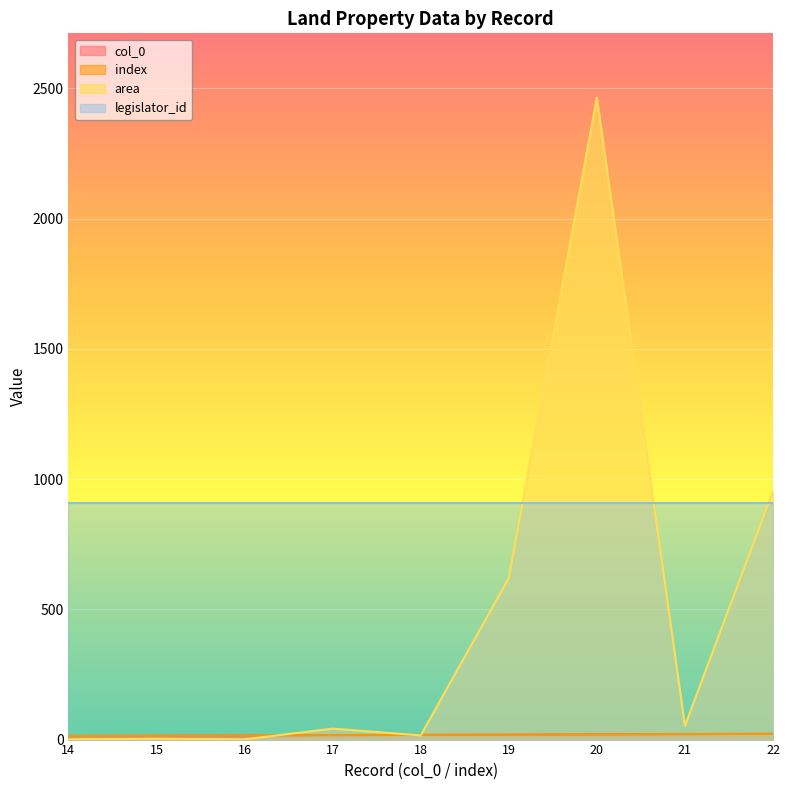

What is the difference between the second highest and second lowest values in the col_0 series?

6.0